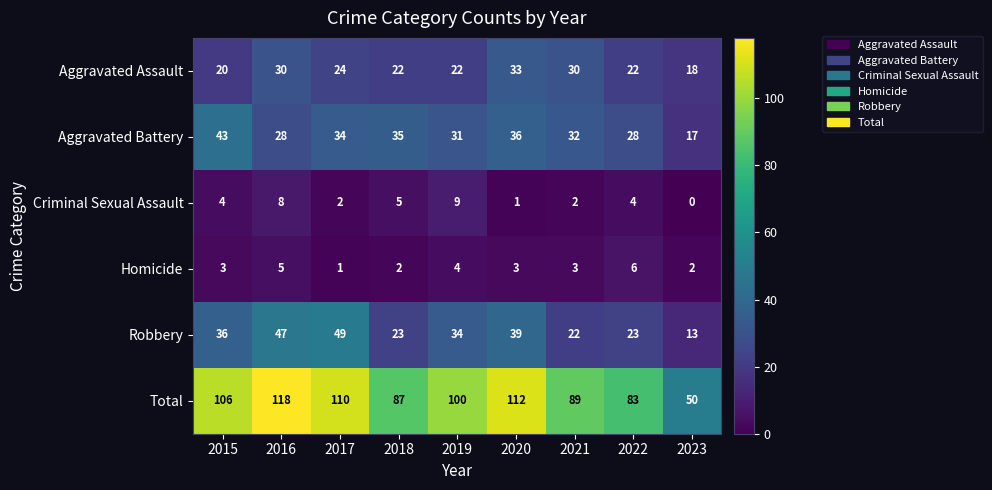

At which category is the sum across all series the highest?

2016